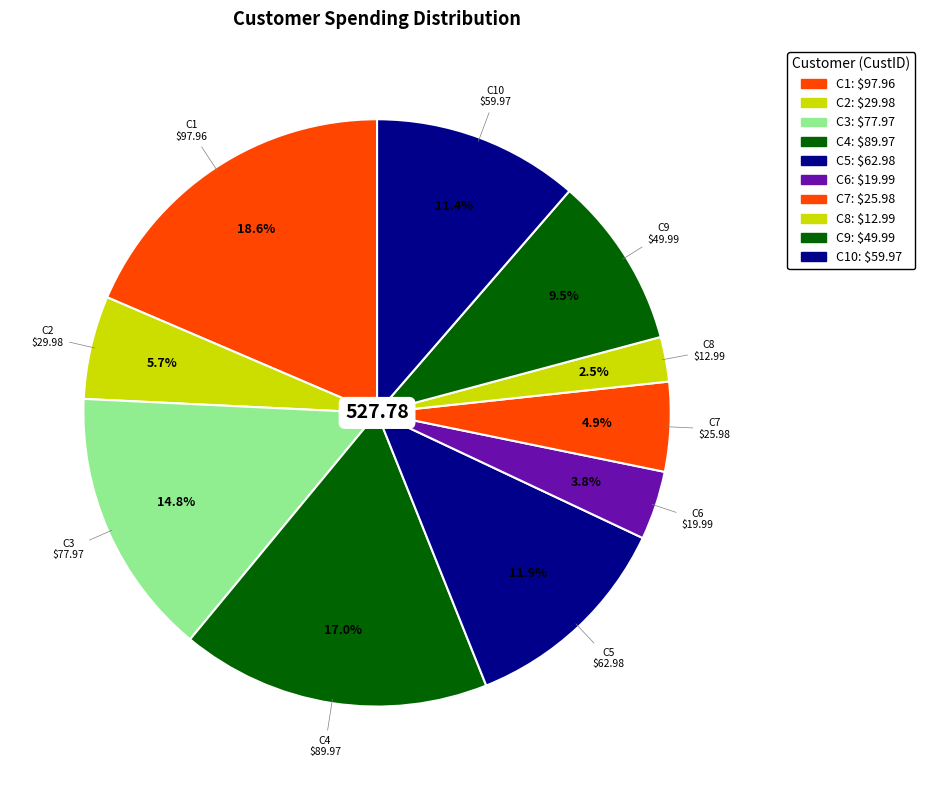

How many slices are in this pie chart?

10